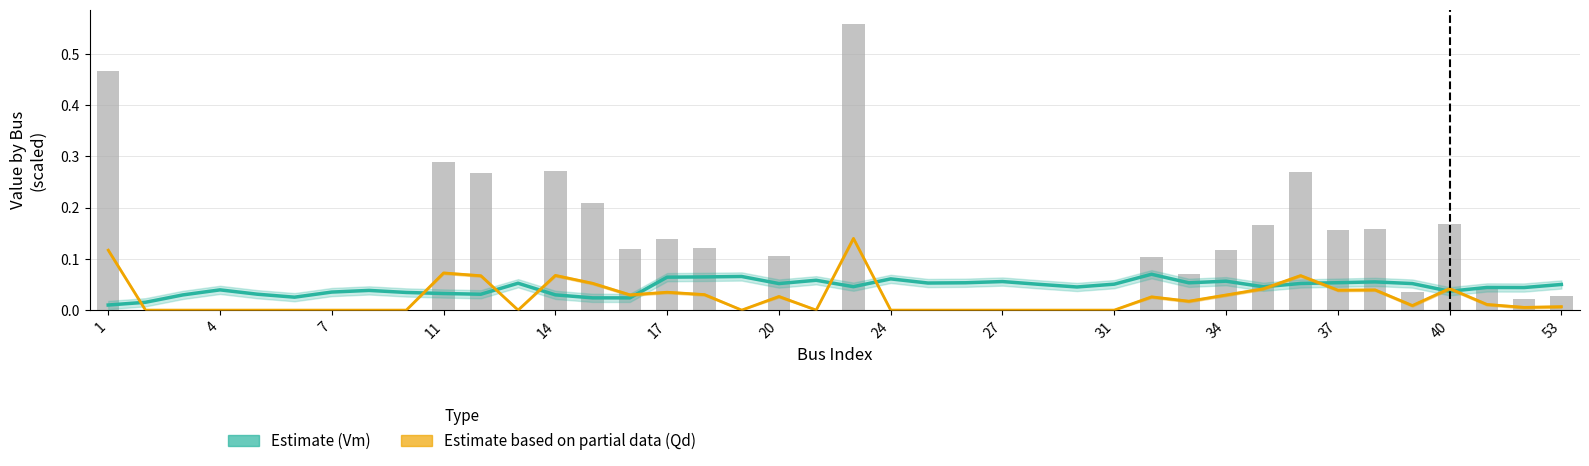

Between 17 and 14, which is larger?

17